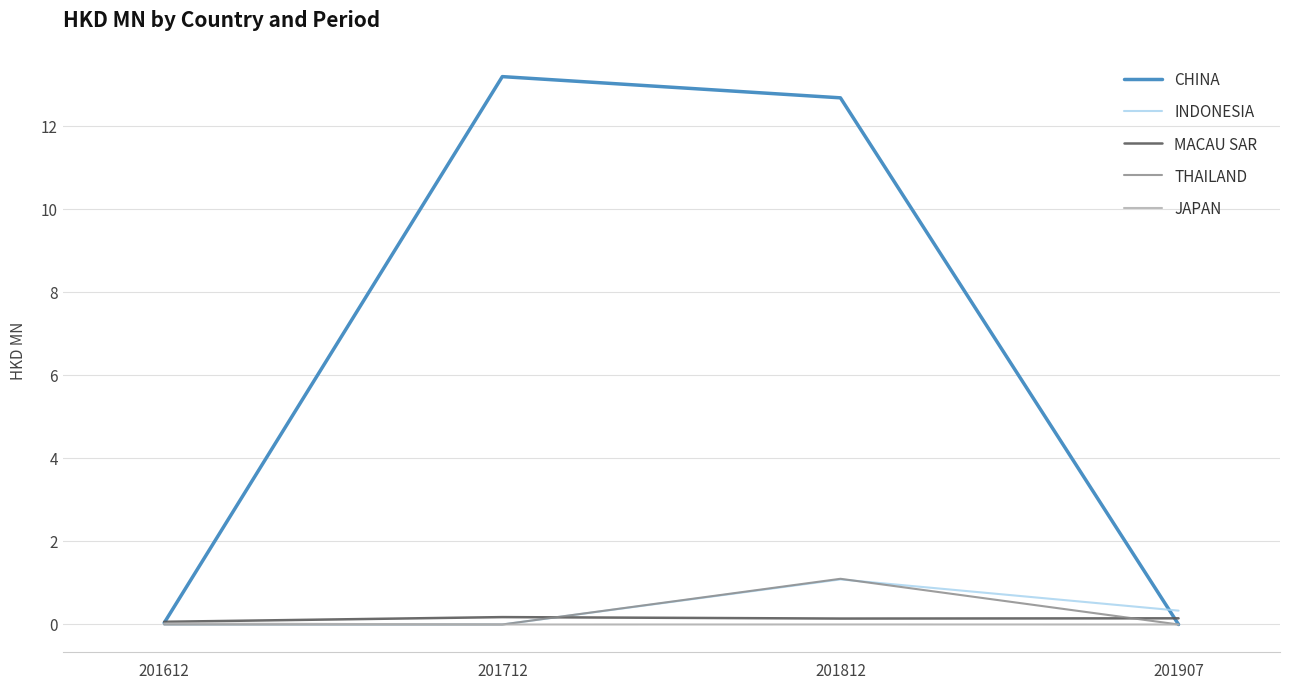

What is the difference between the maximum and second lowest values in the CHINA series?

13.2